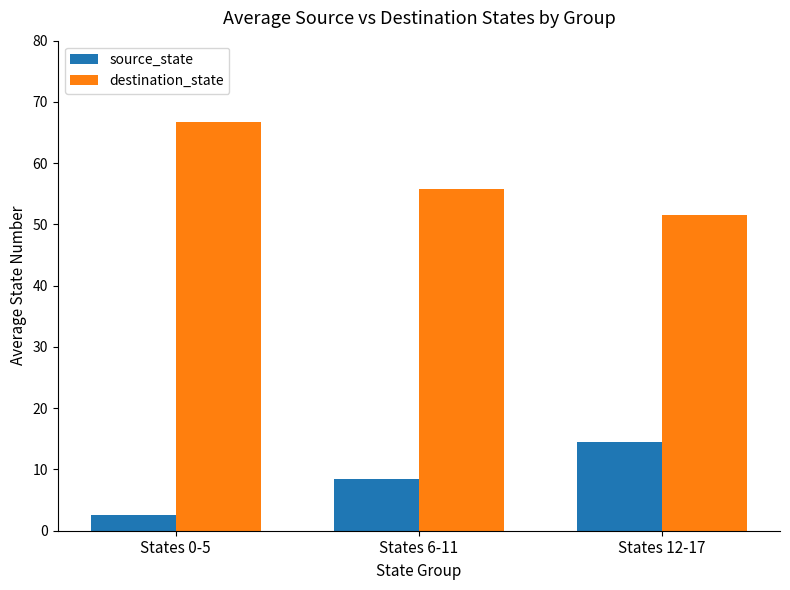

Between States 6-11 and States 12-17, which series saw the biggest shift?

source_state